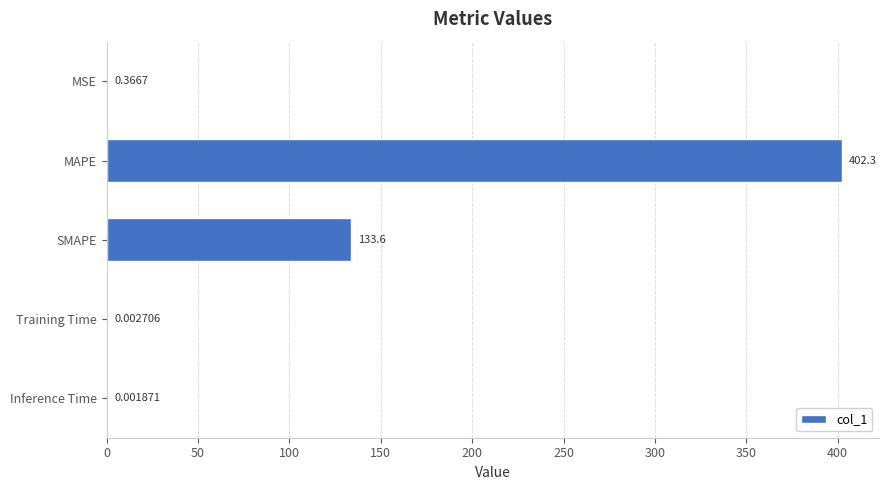

What is the sum of all values?

536.3